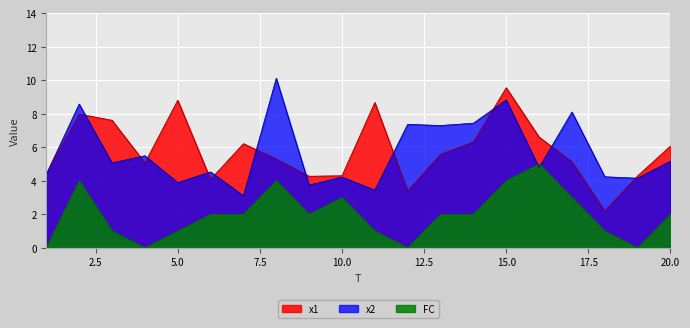

In x1, how many points are lower than both neighbors (excluding endpoints)?

5